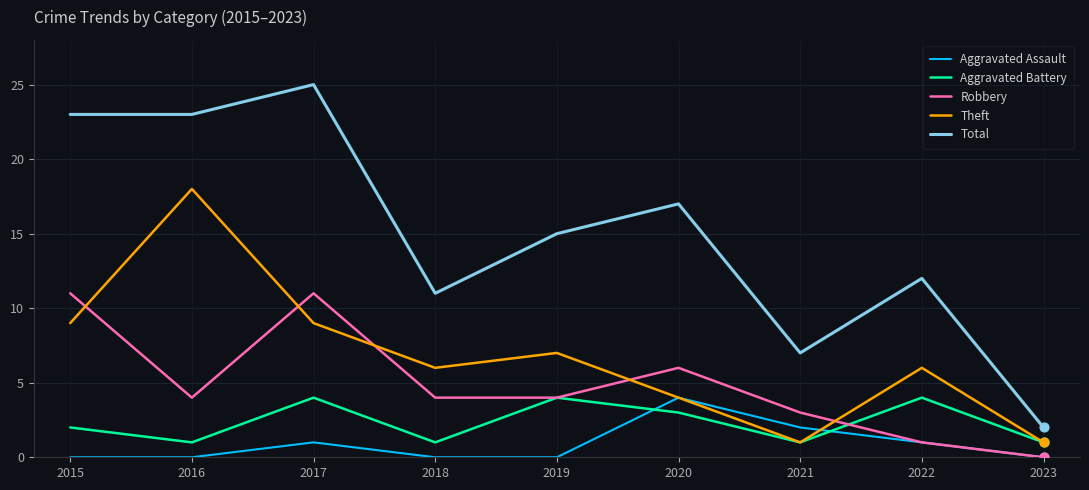

At how many categories does at least one series exceed 22?

3